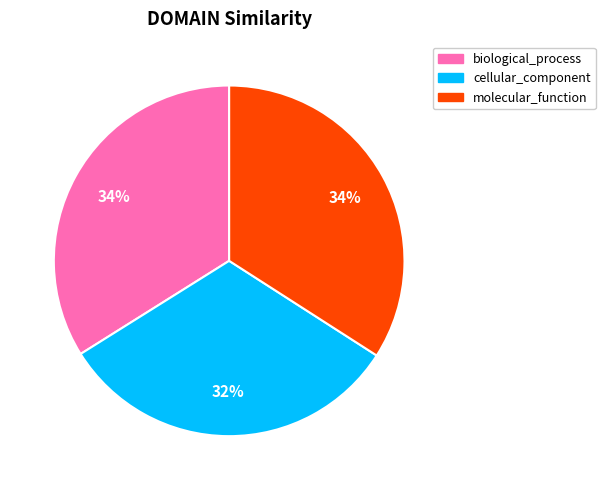

The cellular_component slice represents 32% of the pie. True or false?

True